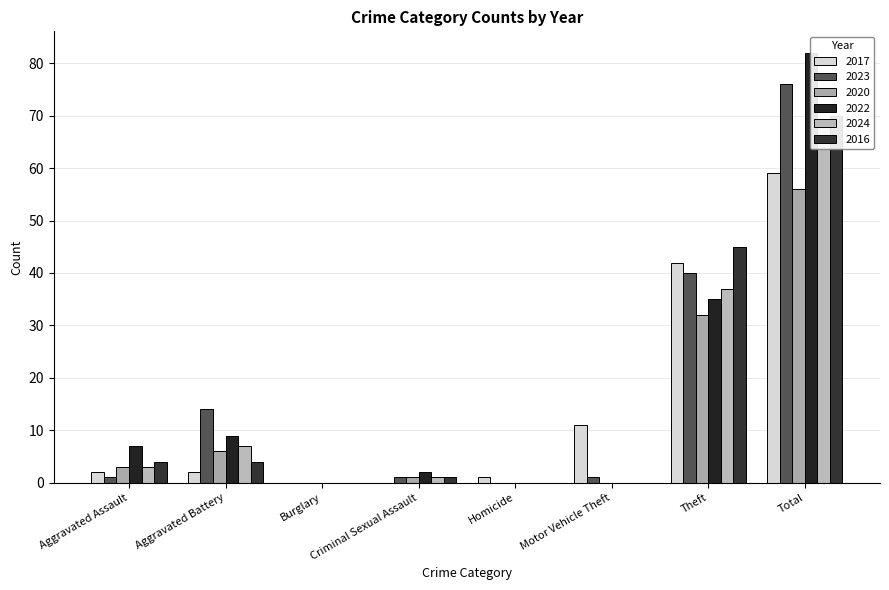

Which series changed the most between Motor Vehicle Theft and Total?

2022